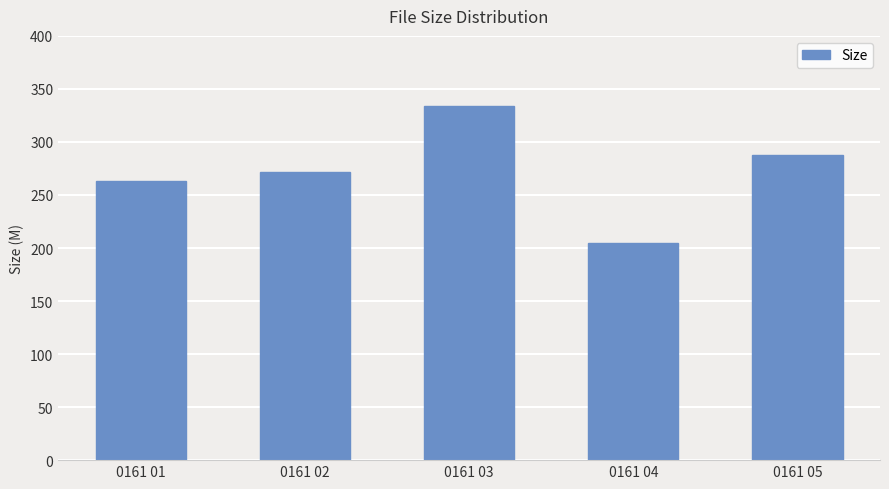

Is it true that the value at 0161 03 is 334.2?

True